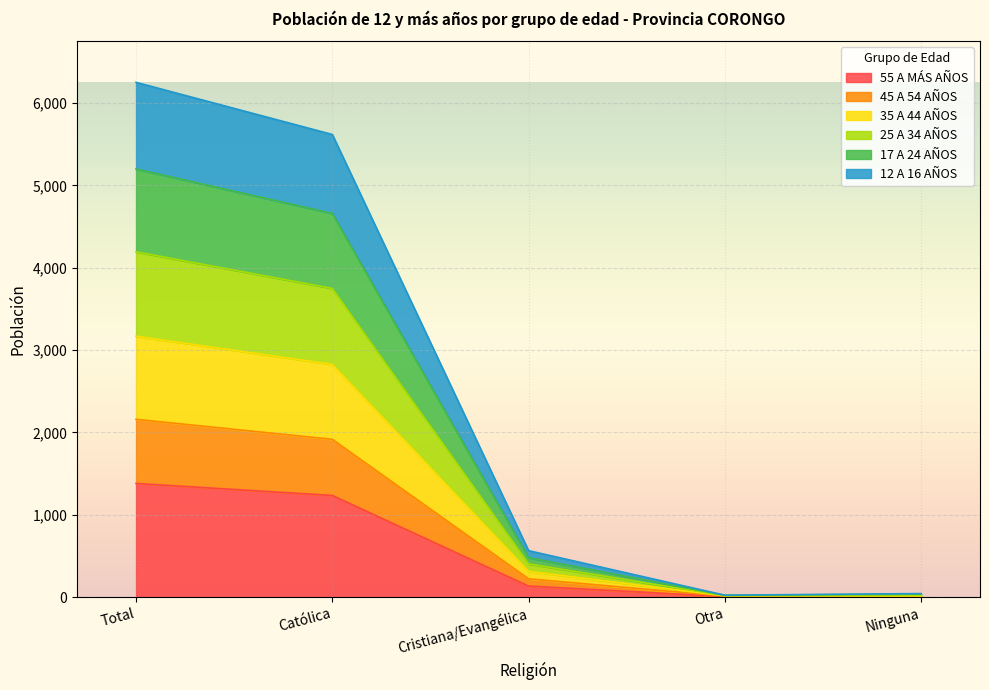

Does the chart display data point markers on the line(s)?

No